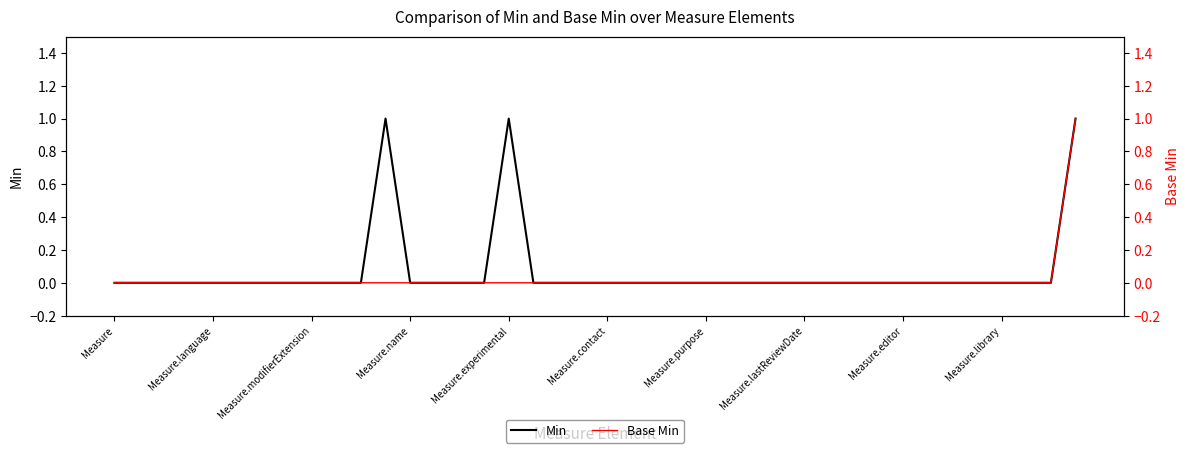

True or false: Min and Base Min intersect in this chart.

False